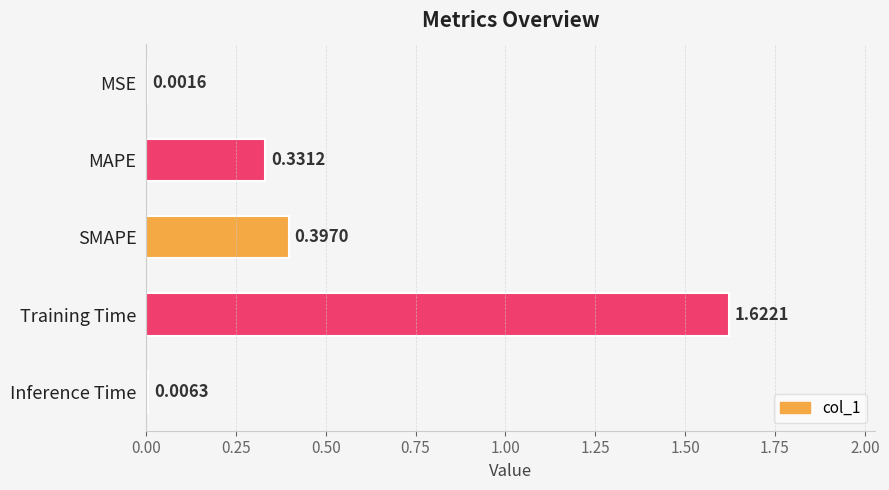

What is the sum of all values?

2.4